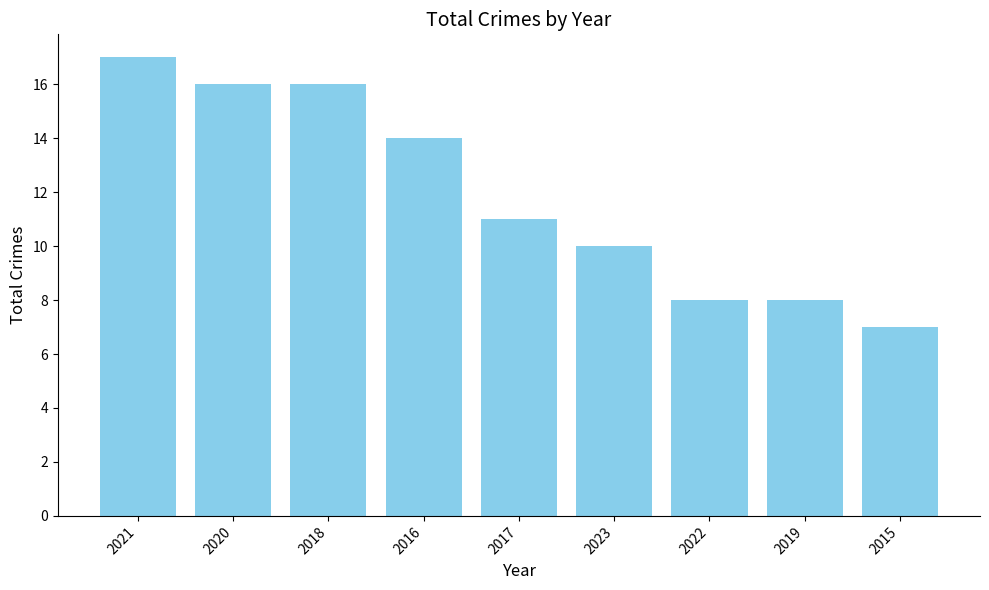

What is the change in value from 2016 to 2023?

-4